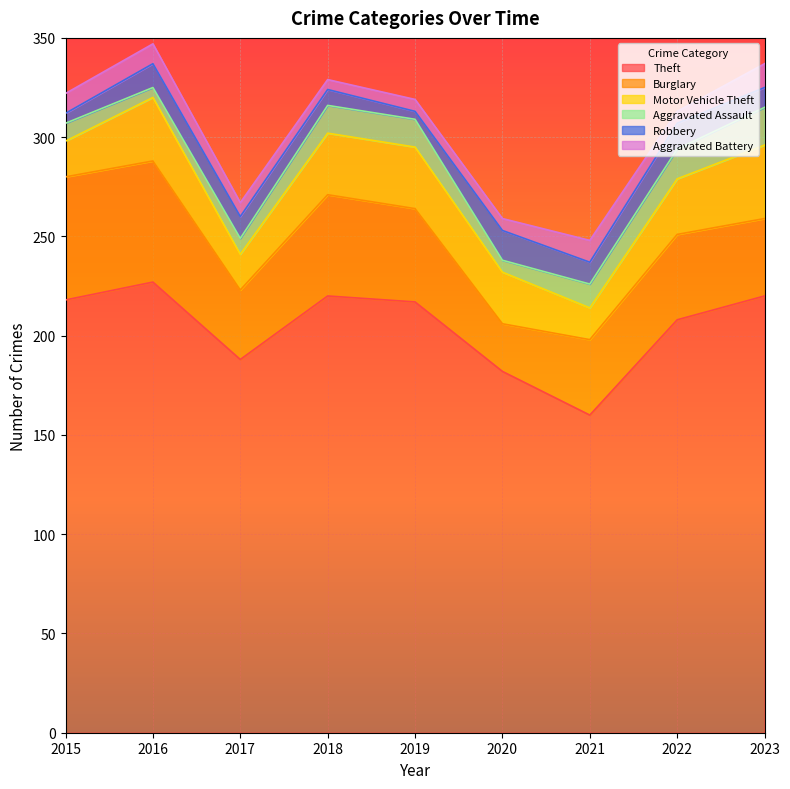

At 2018, list the series in order from largest to smallest.

Theft, Burglary, Motor Vehicle Theft, Aggravated Assault, Robbery, Aggravated Battery